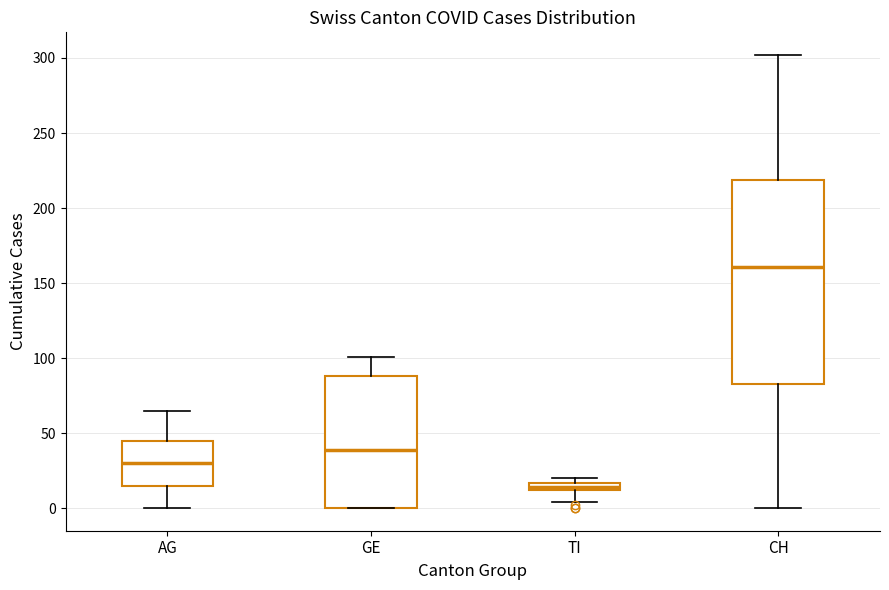

Where is the upper edge of the box for GE on the y-axis? The values are not printed on the chart, so give them approximately, as read against the axis.

90